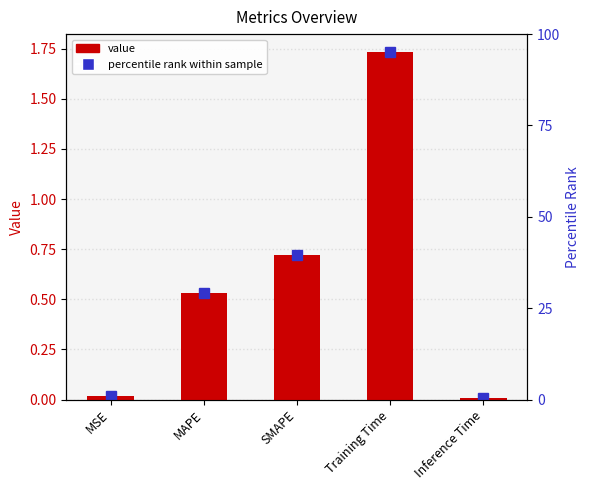

Reading left to right, list all the values displayed in this chart.

MSE=0.0	MAPE=0.5	SMAPE=0.7	Training Time=1.7	Inference Time=0.0